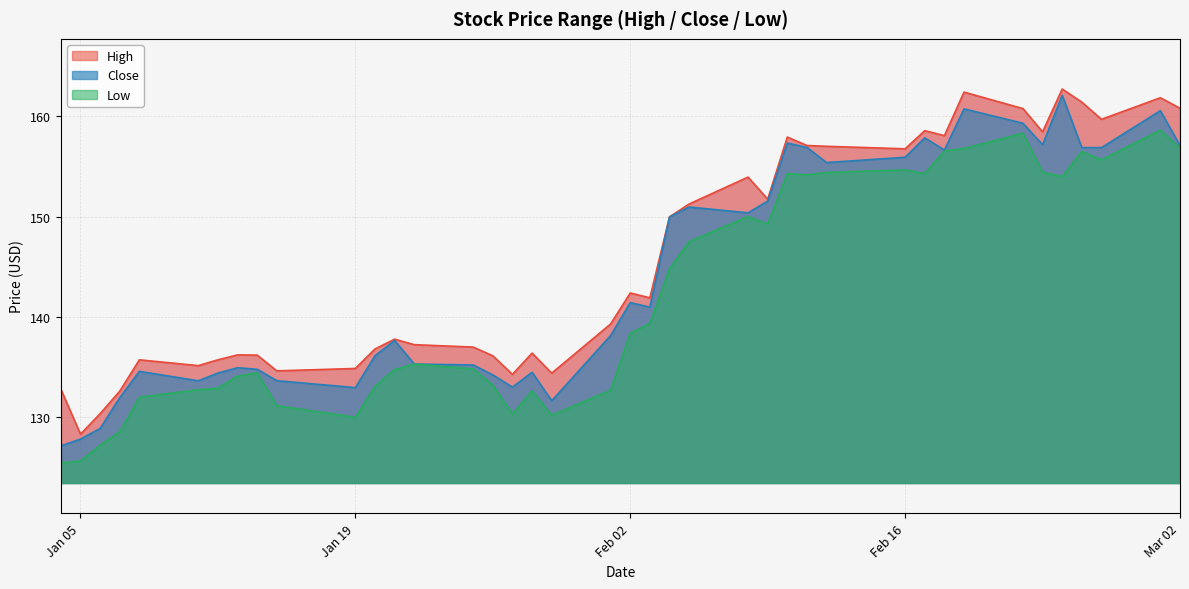

Where does the Close series first go above 140?

Feb 02